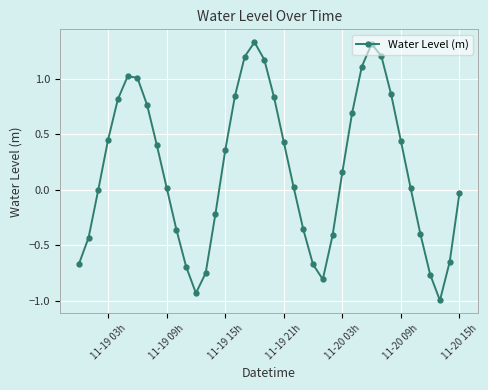

How many points are higher than both their immediate neighbors (excluding endpoints)?

3